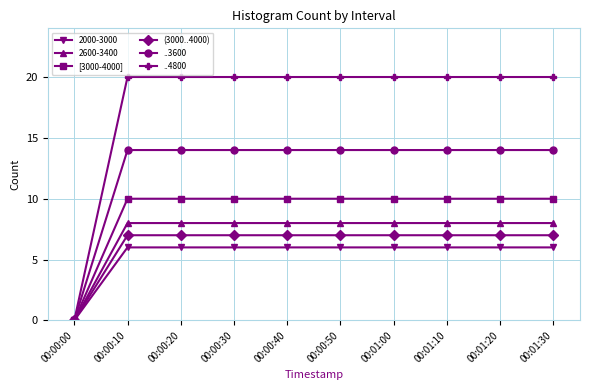

Which series has the widest spread of values?

..4800